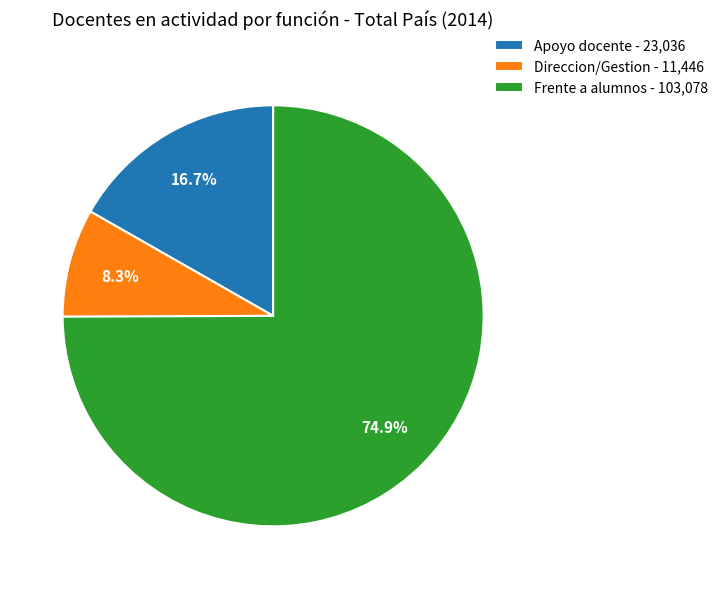

To the nearest percent, what is the combined percentage of Apoyo docente and Direccion/Gestion?

25%